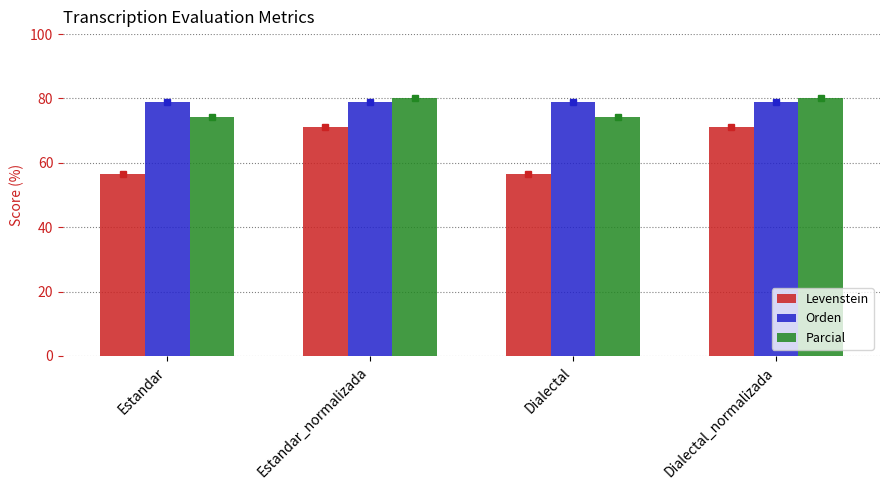

How many groups of bars are there?

4